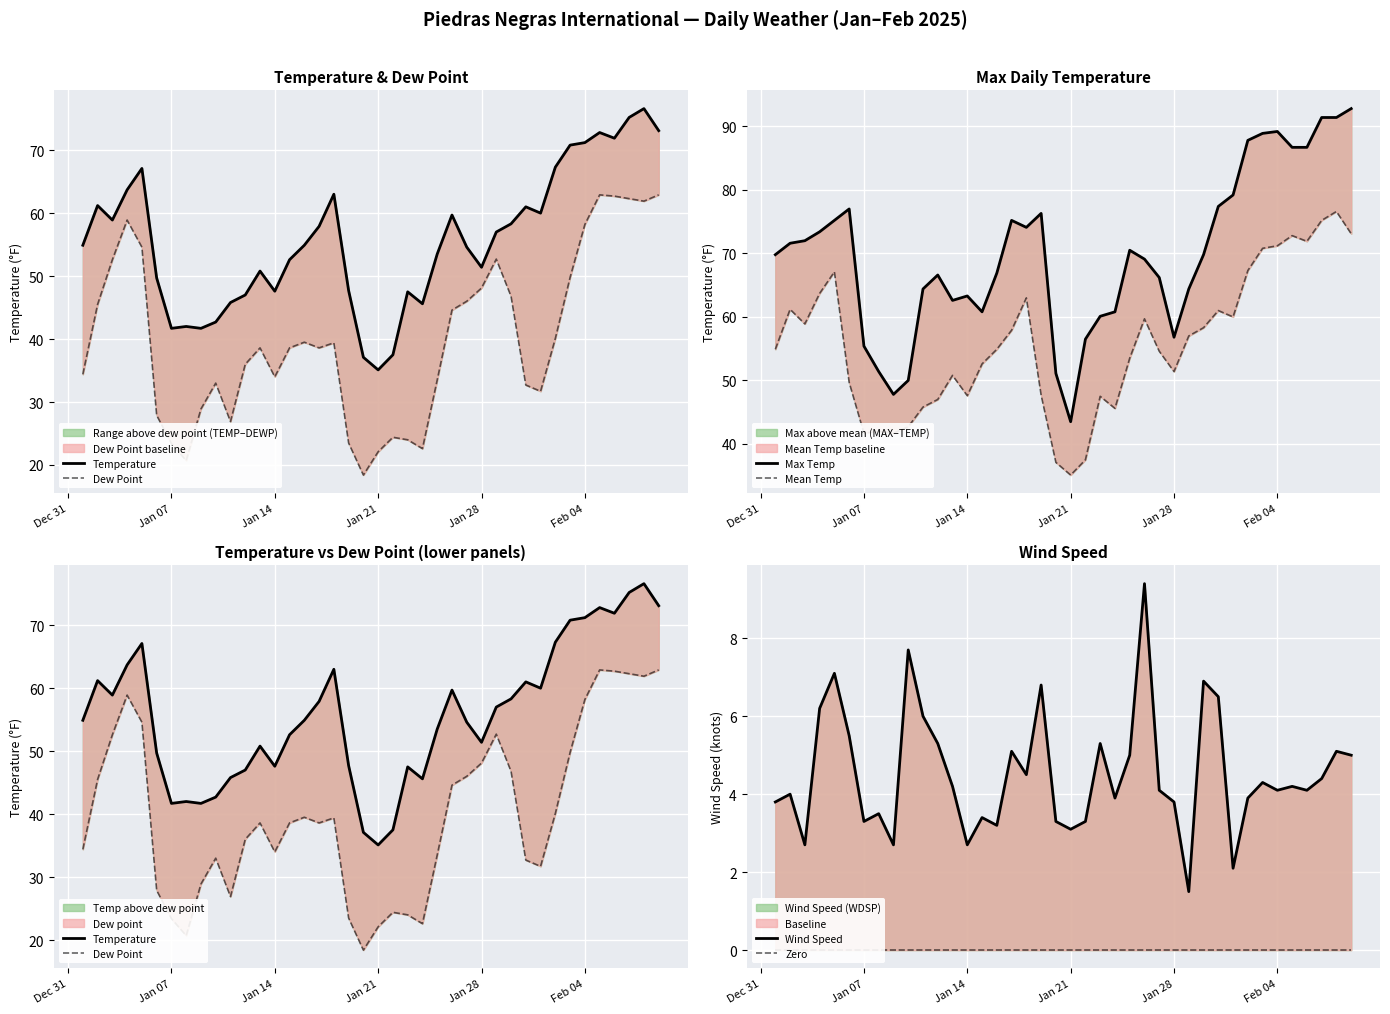

How many distinct data groups are displayed?

6